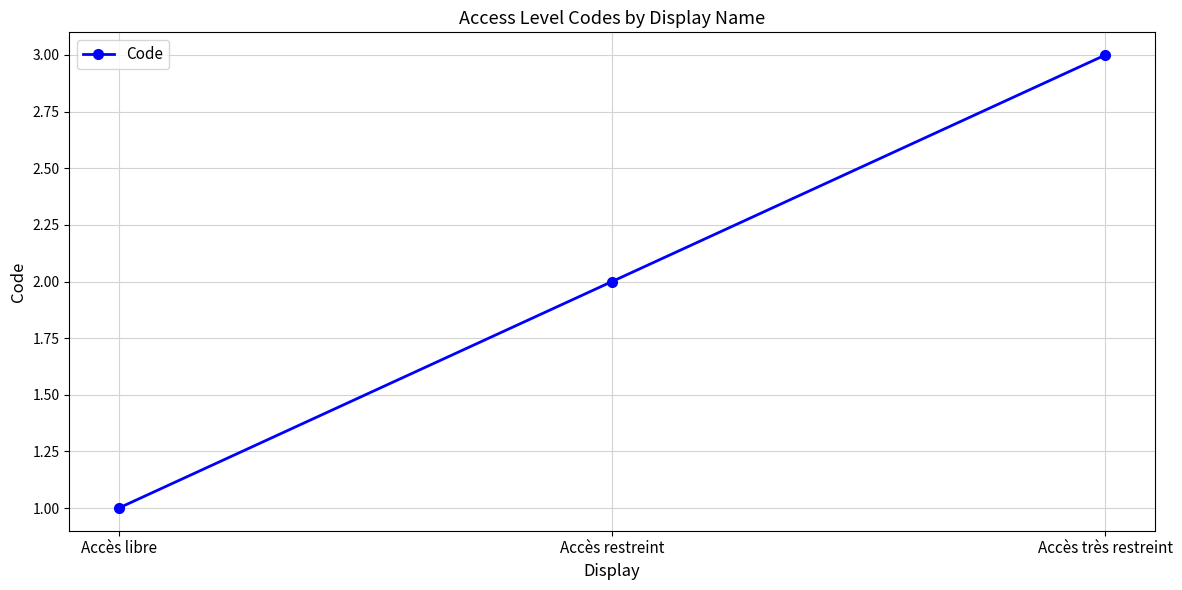

Count the number of data series in this chart.

1